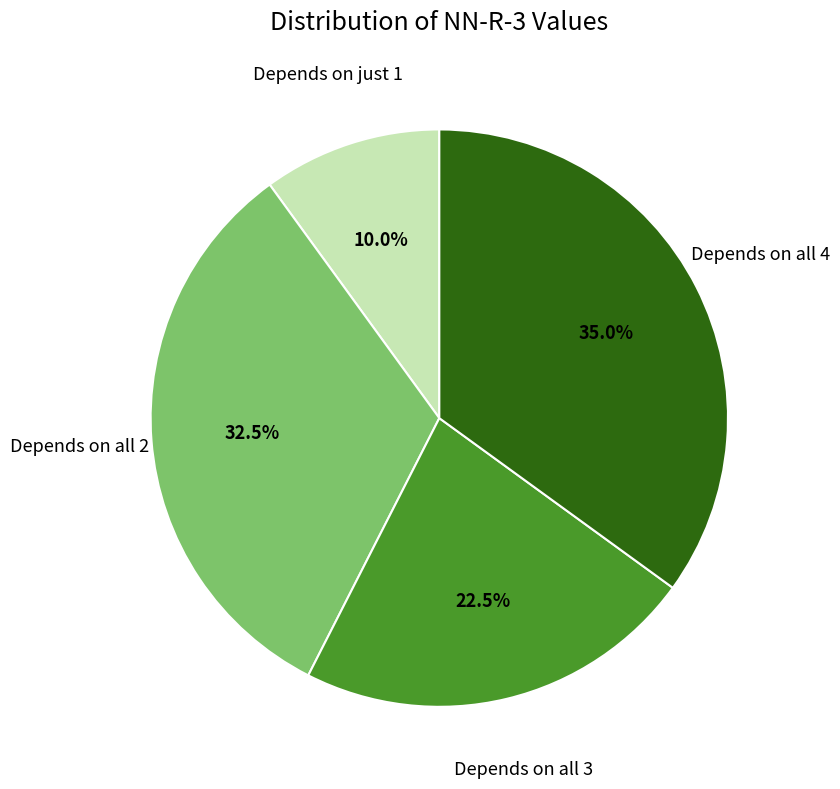

Is there a majority slice in this chart?

No